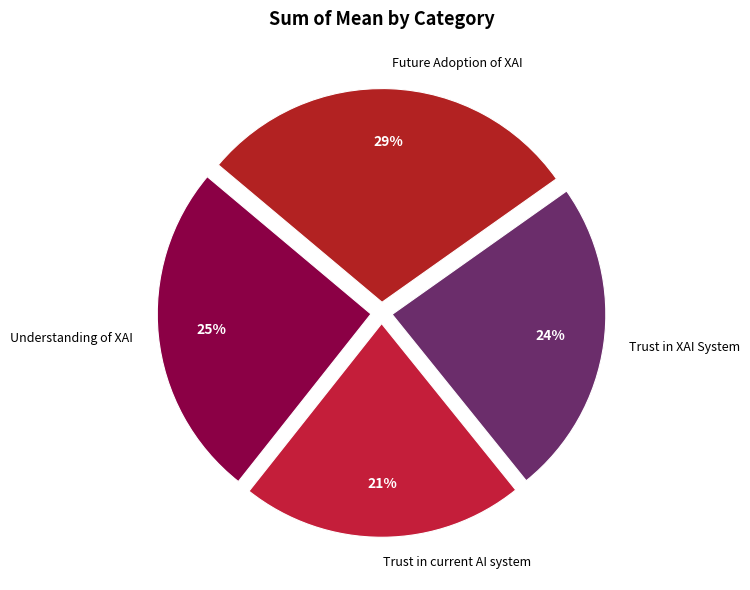

To the nearest percent, what portion does Trust in current AI system represent?

21%